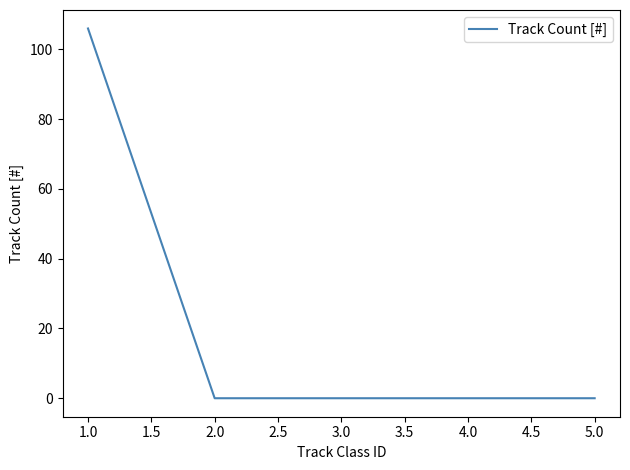

Reading left to right, what are all the values shown in this chart?

106	0	0	0	0